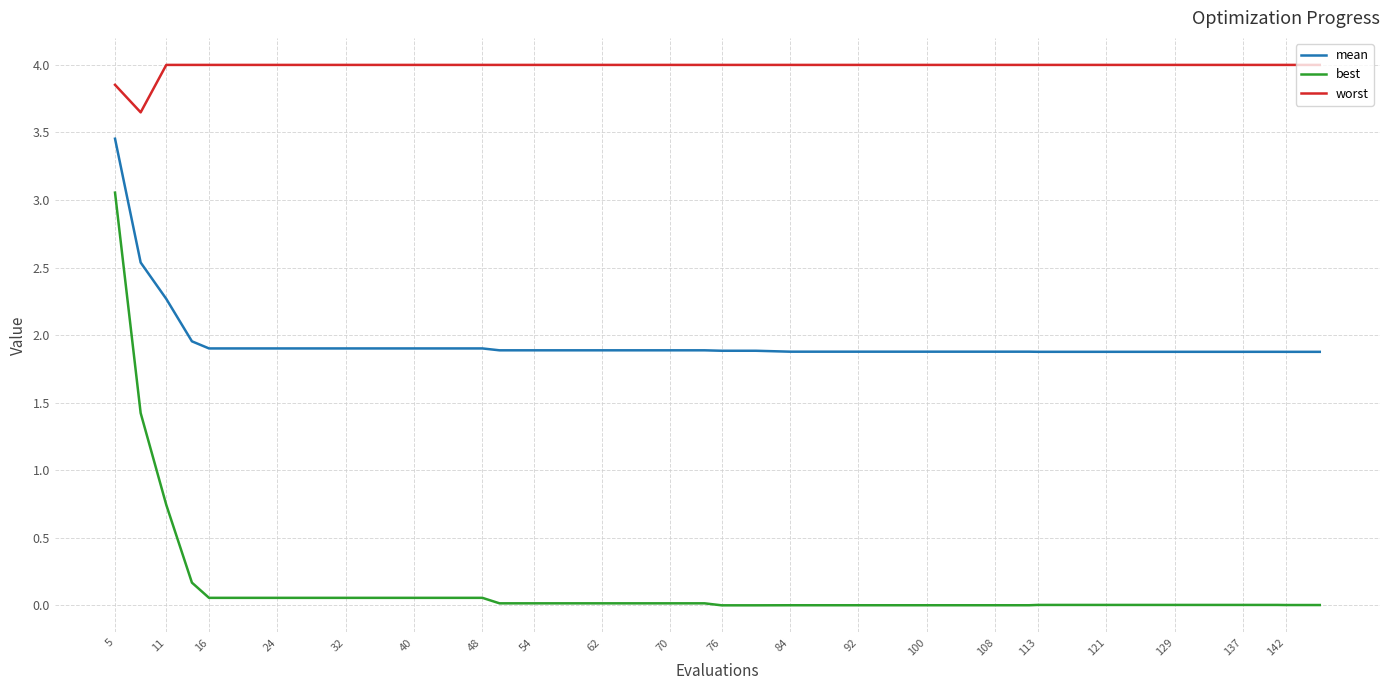

True or false: worst and best intersect in this chart.

False